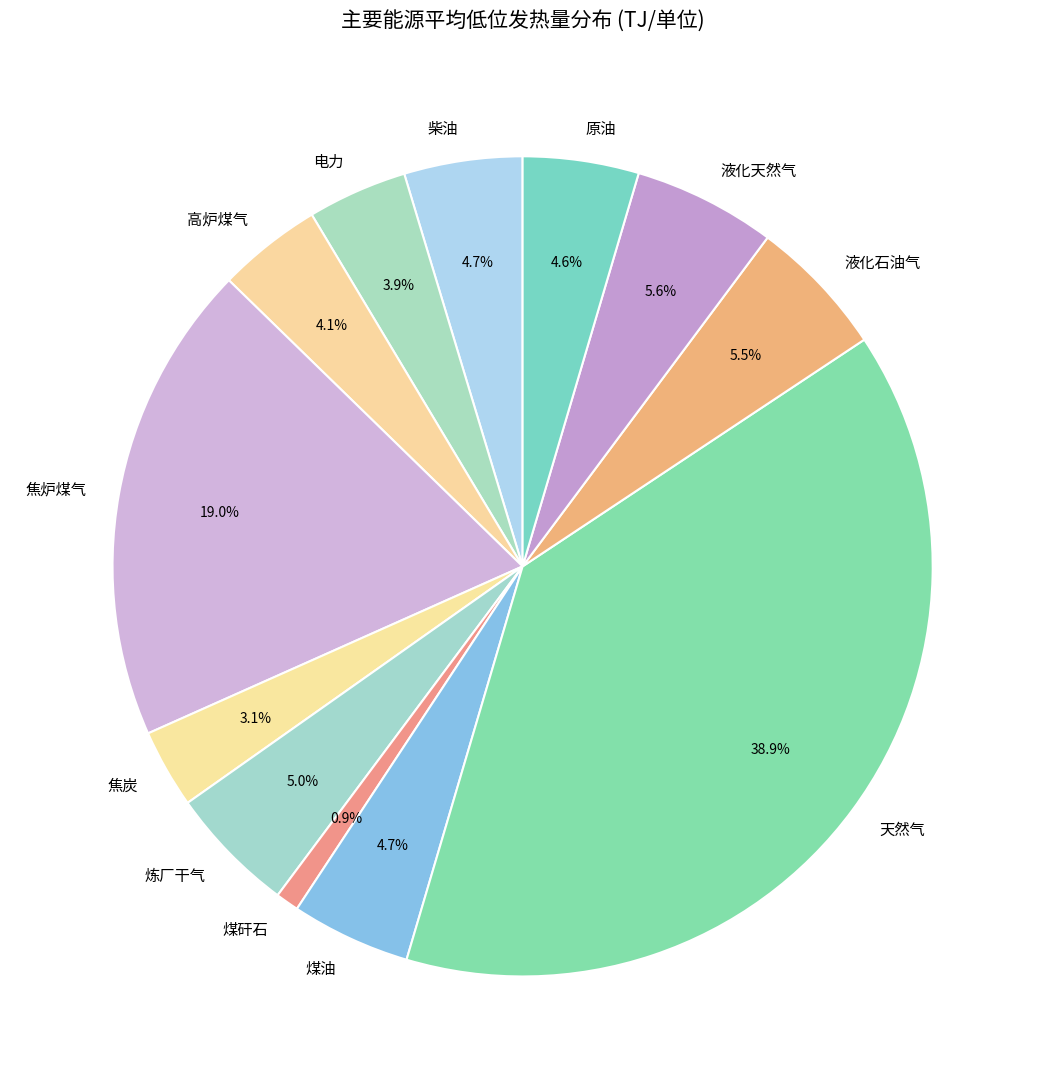

Count the number of slices in the pie.

12